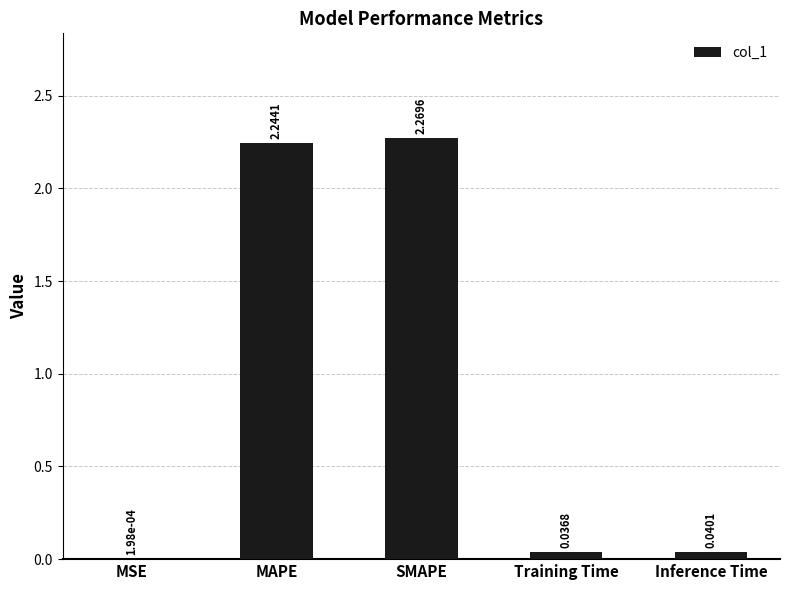

How many series are shown in this chart?

1